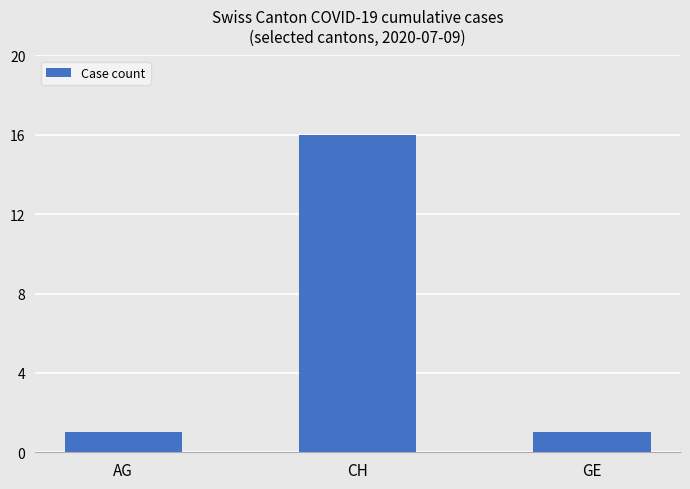

Is it true that the value at GE is 2?

False